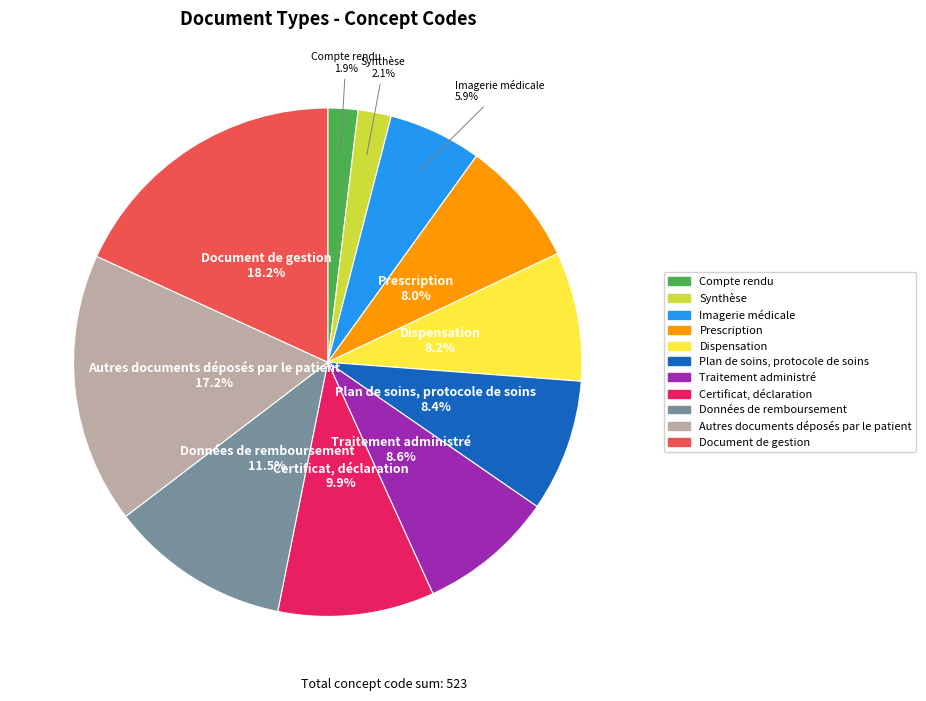

The Autres documents déposés par le patient slice represents 17% of the pie. True or false?

True